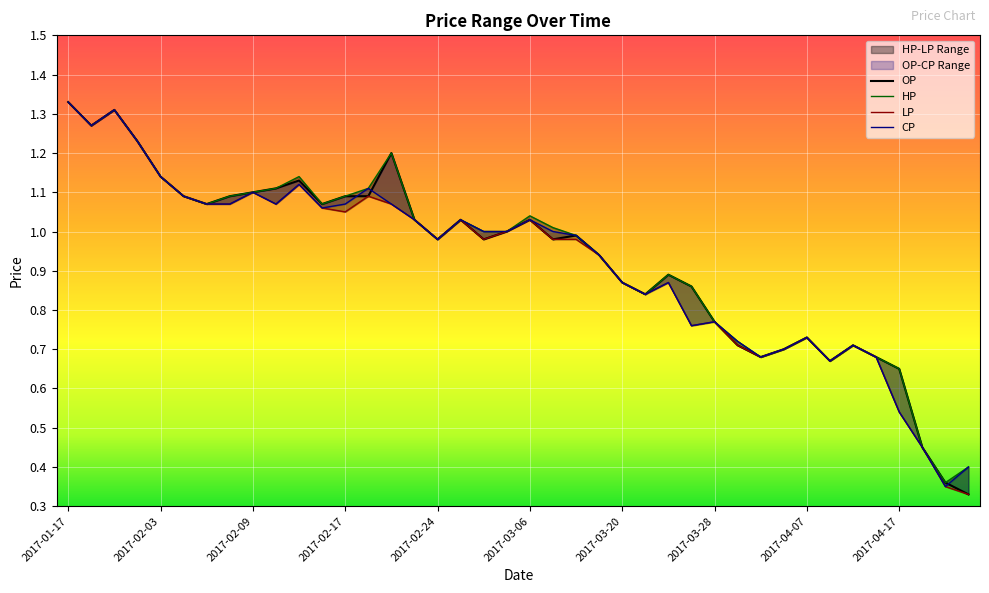

At how many categories does at least one series exceed 0?

40